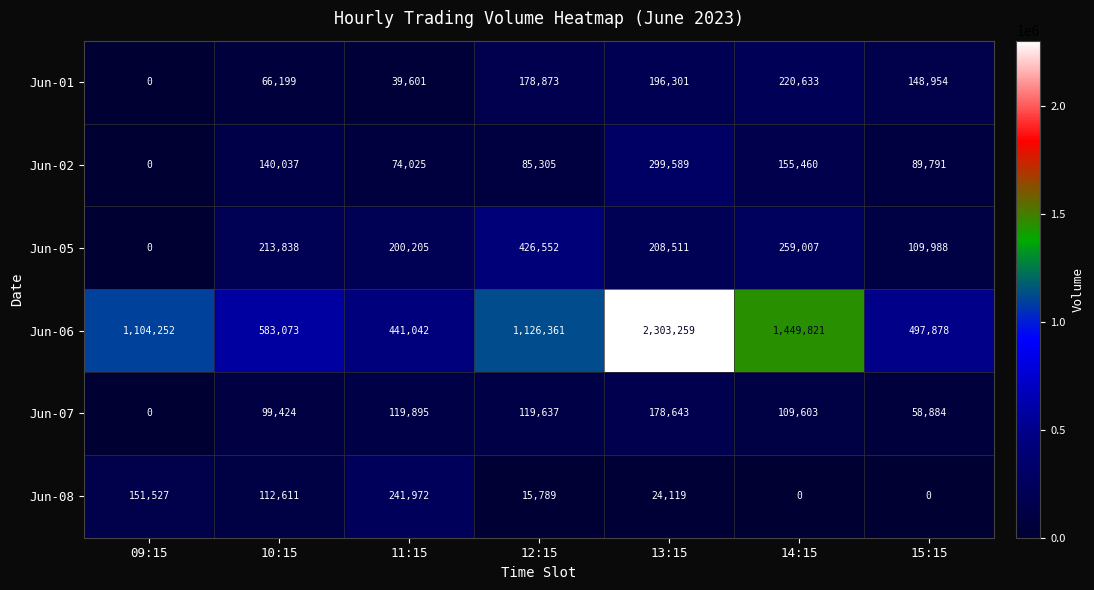

What is the greatest value displayed?

2303259